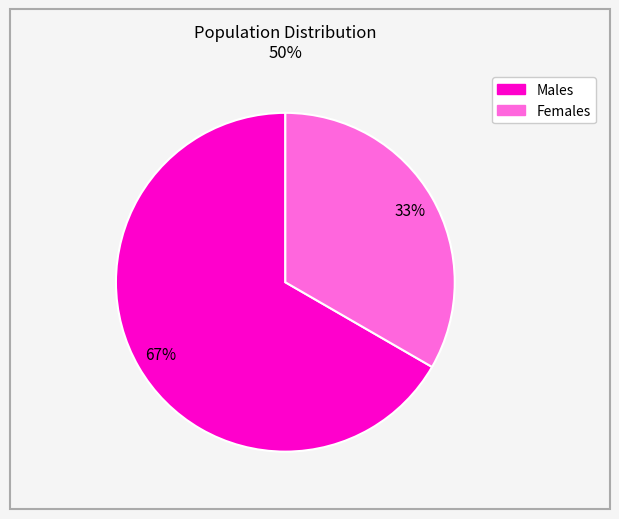

Is there a majority slice in this chart?

Yes